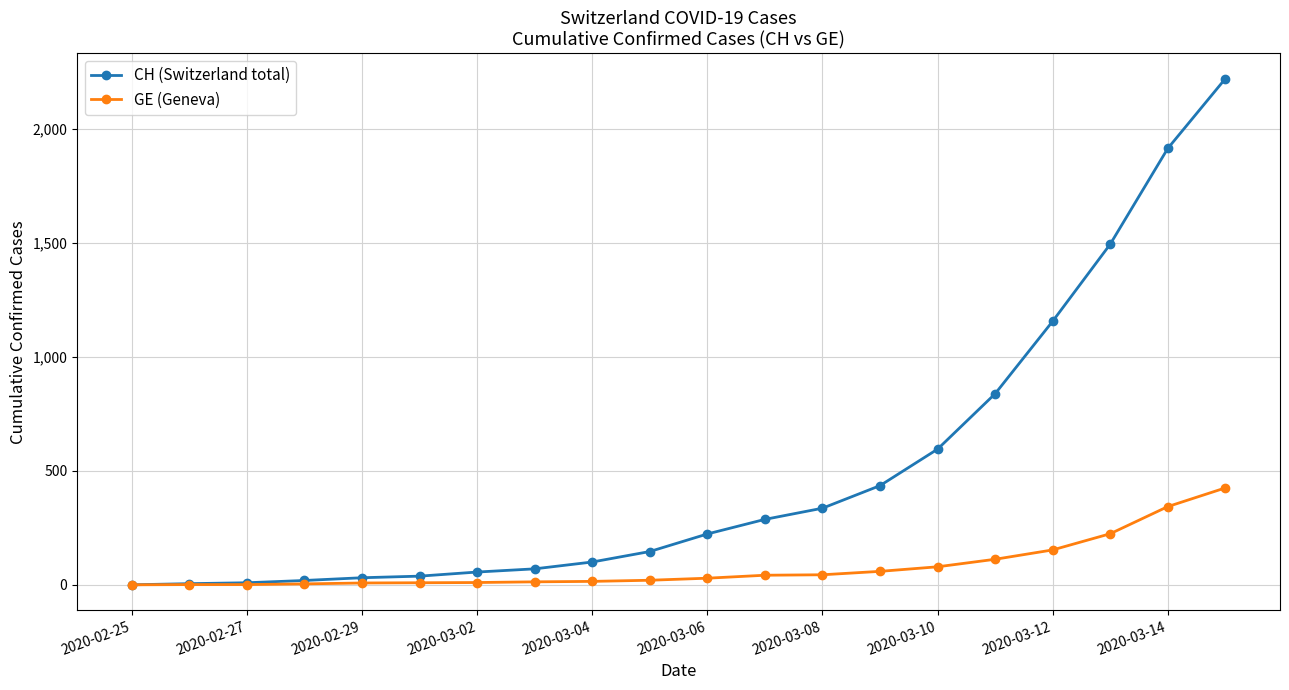

List the series in order of their overall mean, highest first.

CH (Switzerland total), GE (Geneva)